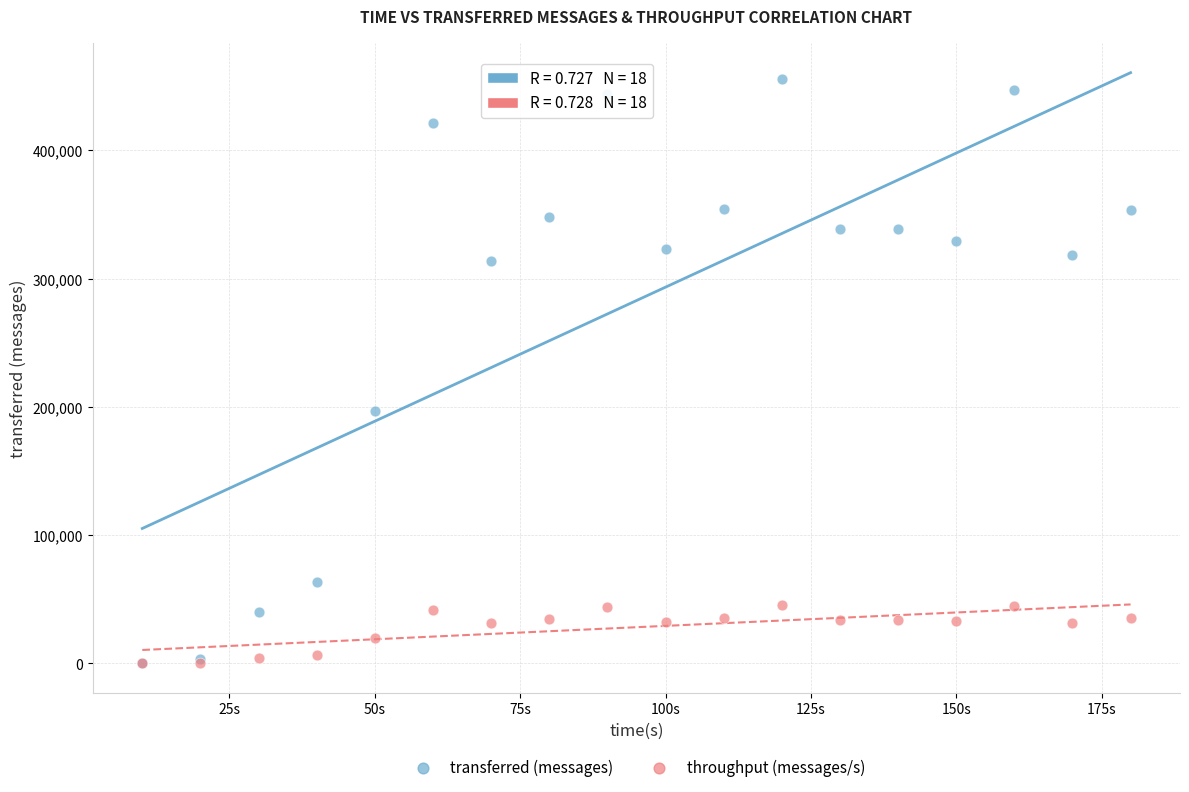

Across all series, what Y value is closest to 227790?

196940